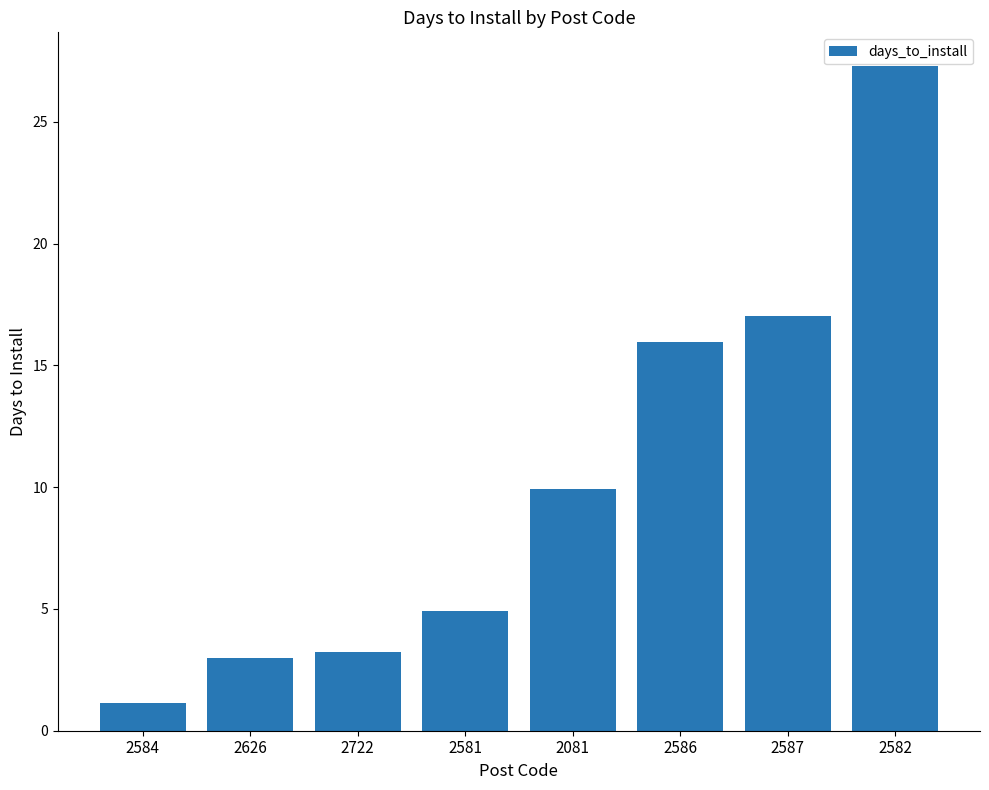

How many data points are less than 9?

4